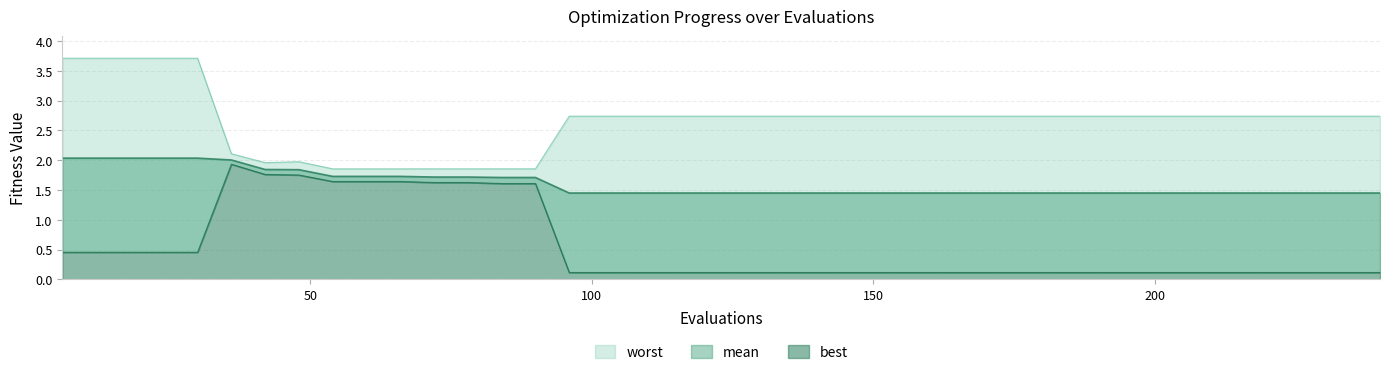

What is the sum of all best values?

22.0